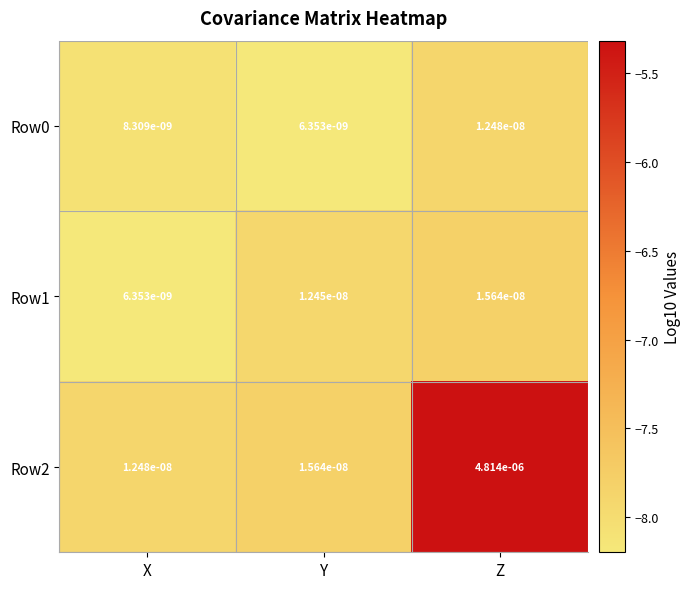

Count the number of categories in the chart.

3